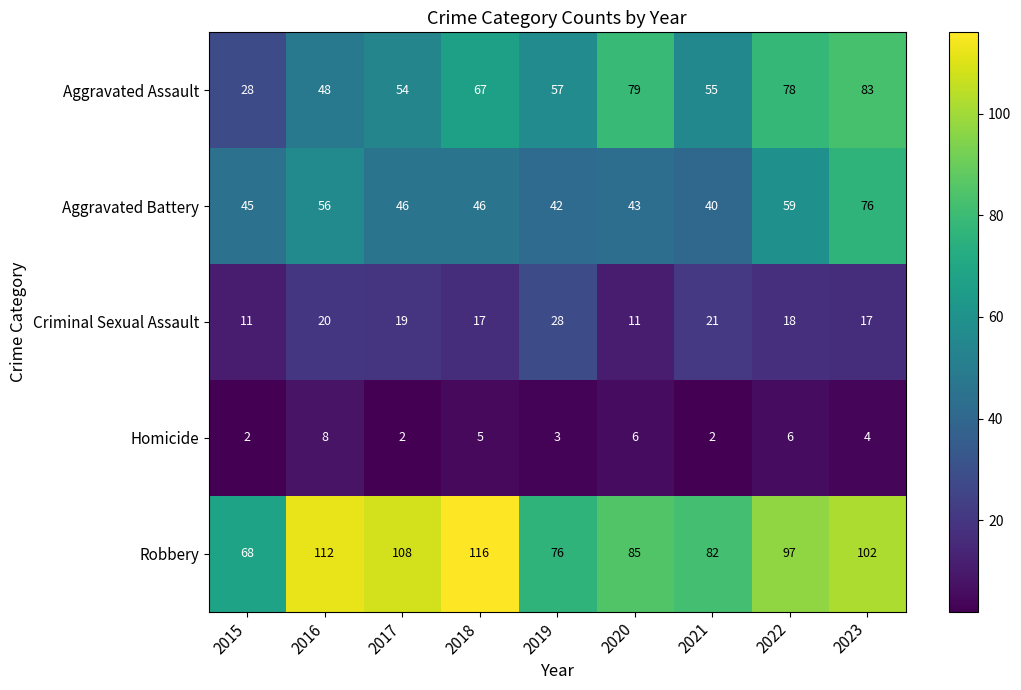

What value does the Aggravated Battery series have at 2019?

42